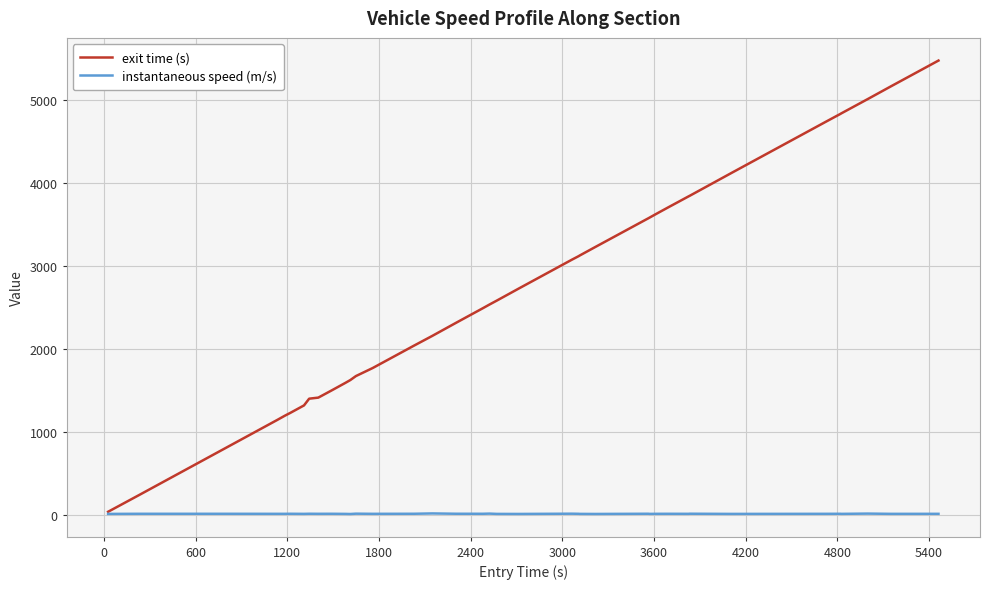

Which series has the largest total across all categories?

exit time (s)